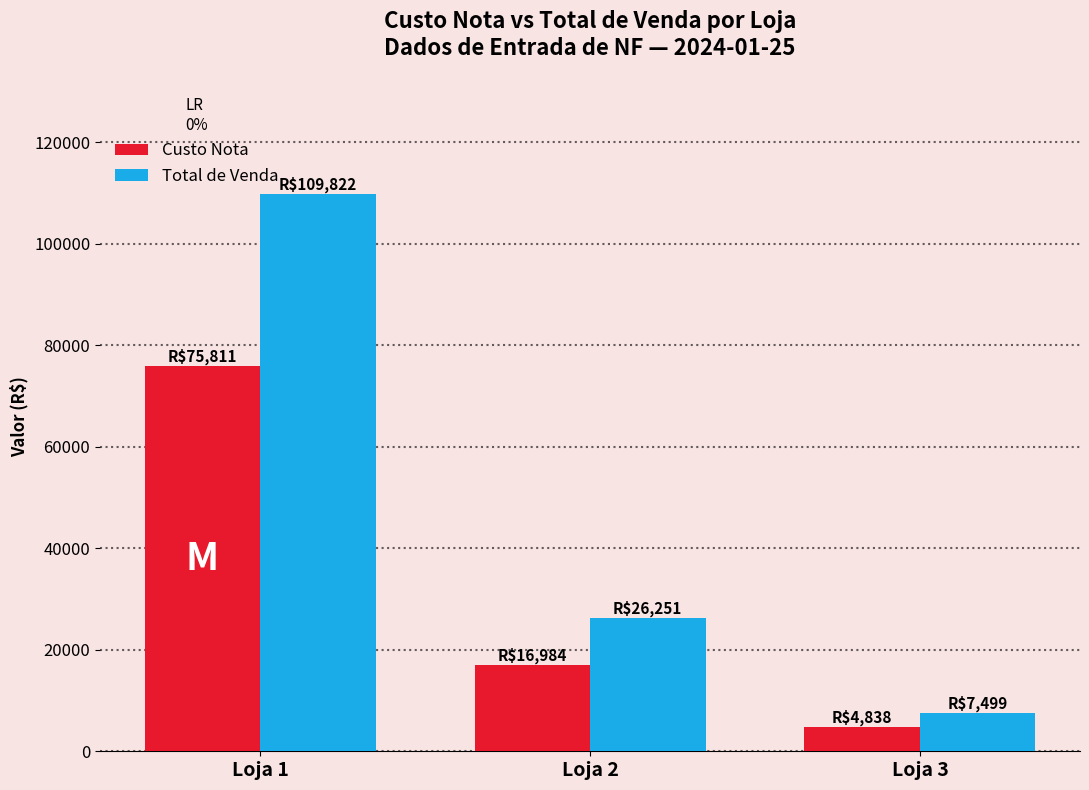

At how many categories does at least one series exceed 6055?

3